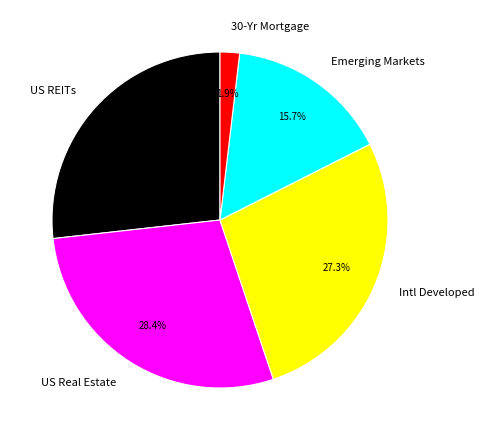

Is the sum of Intl Developed and Emerging Markets greater than half?

No